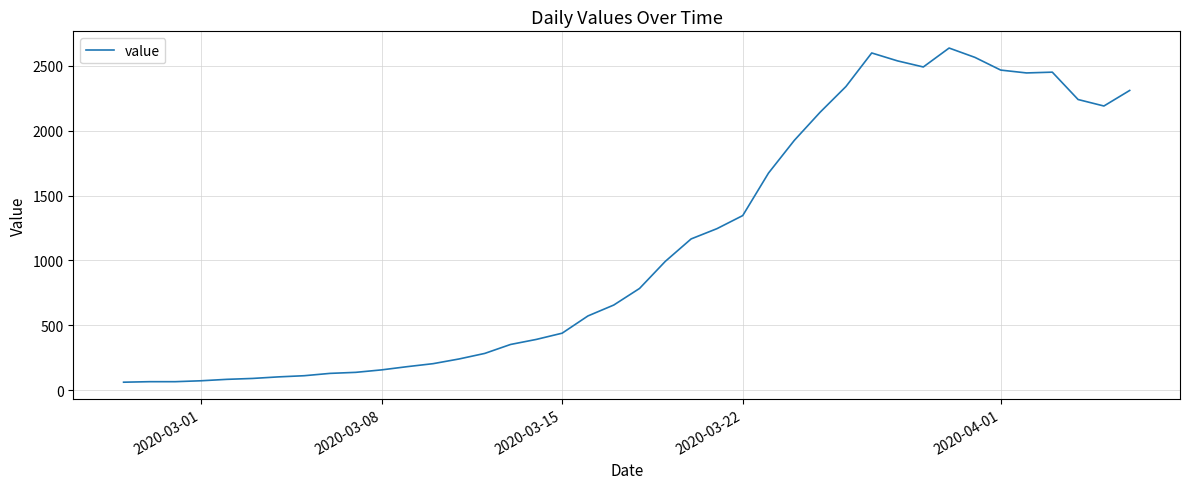

What is the difference between the maximum and minimum values?

2577